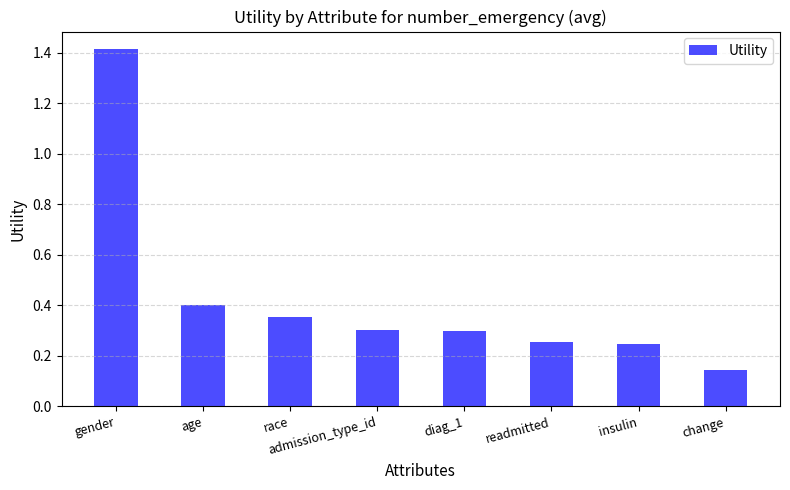

What is the change in value from gender to admission_type_id?

-1.1